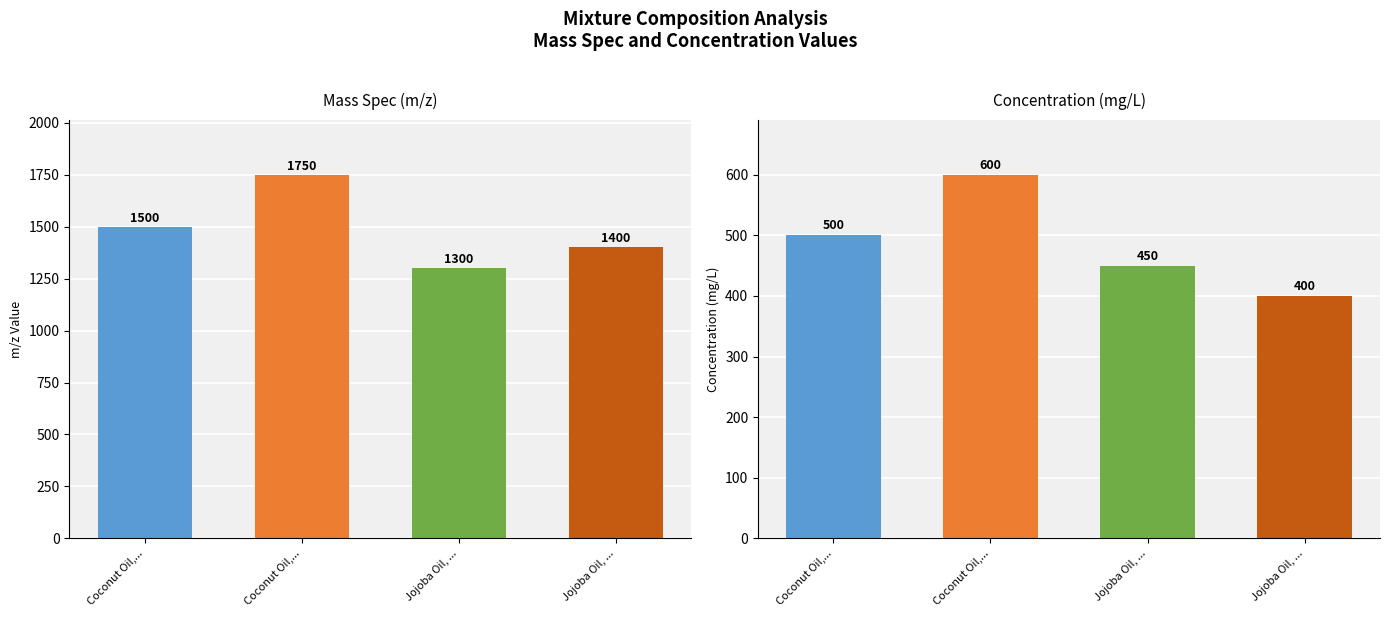

At which label does Concentration (mg/L) reach its peak?

Coconut Oil,...